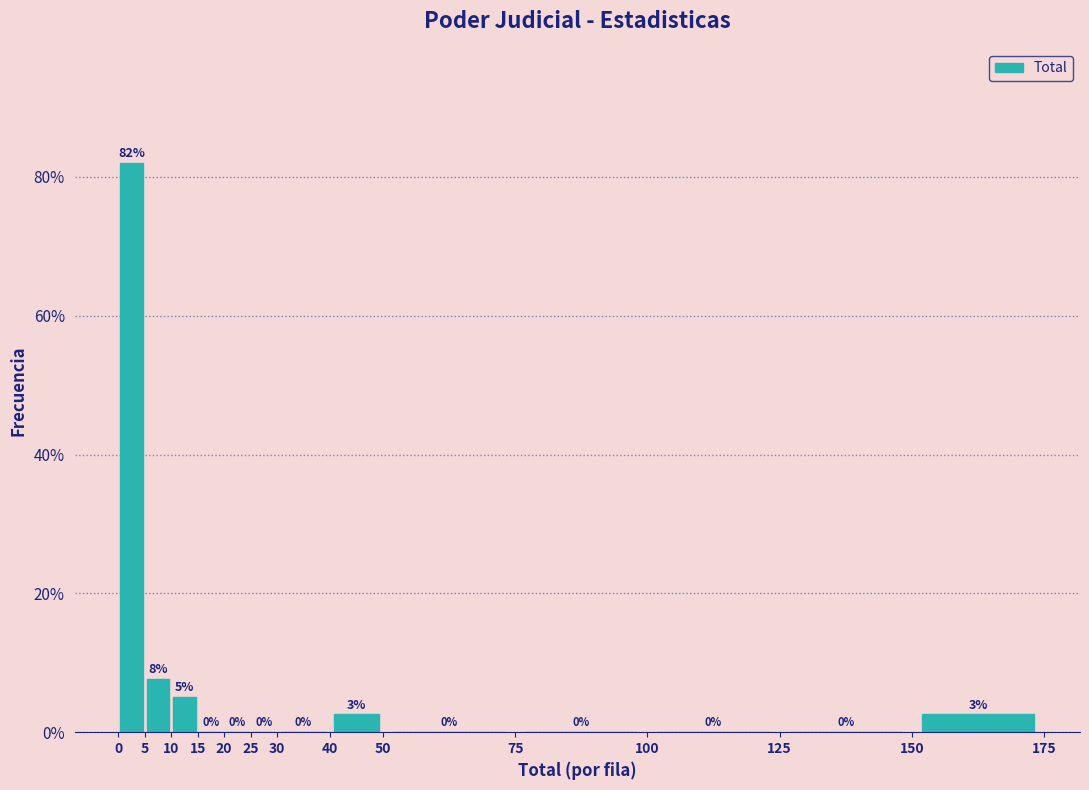

Which range on the x-axis has the tallest bar?

0 to 5